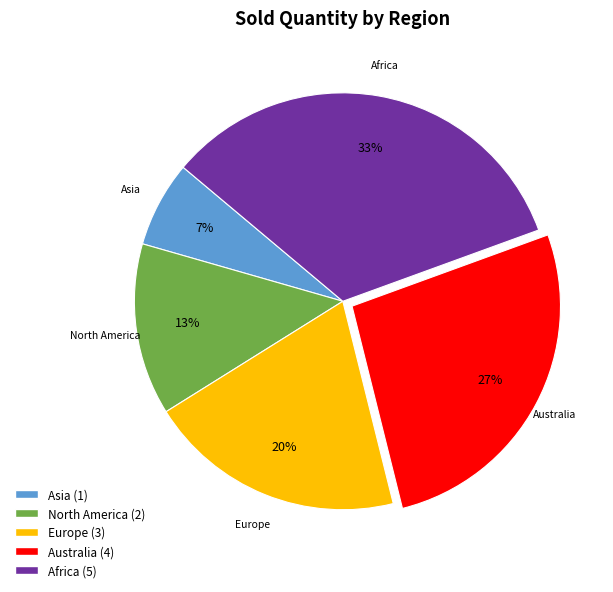

Combined, do Europe and North America account for over 50%?

No